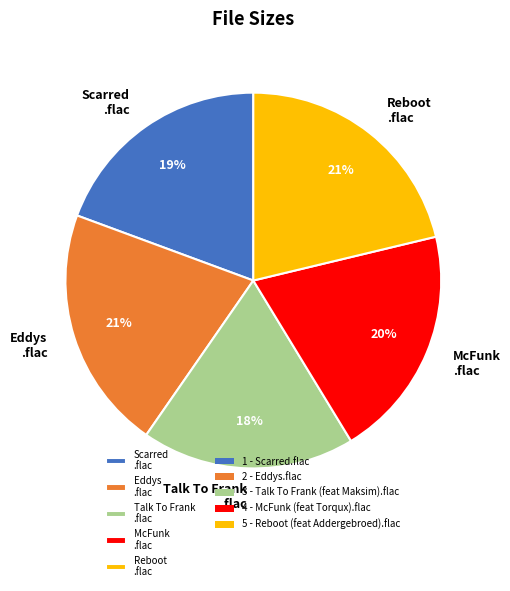

Which category has the smallest portion of the pie?

Talk To Frank .flac